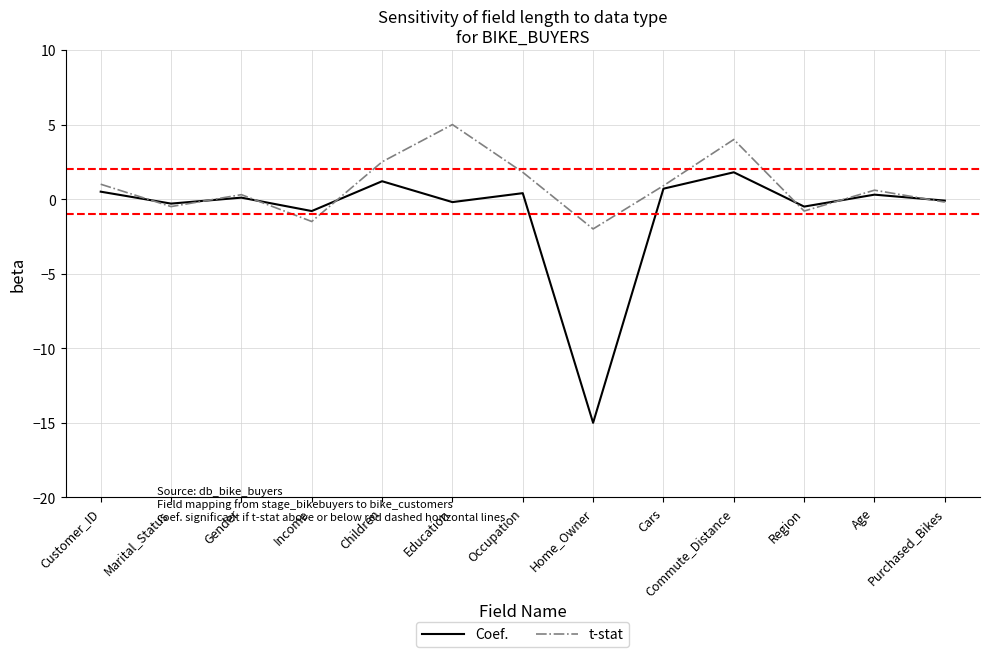

Which series has the widest spread of values?

Coef.